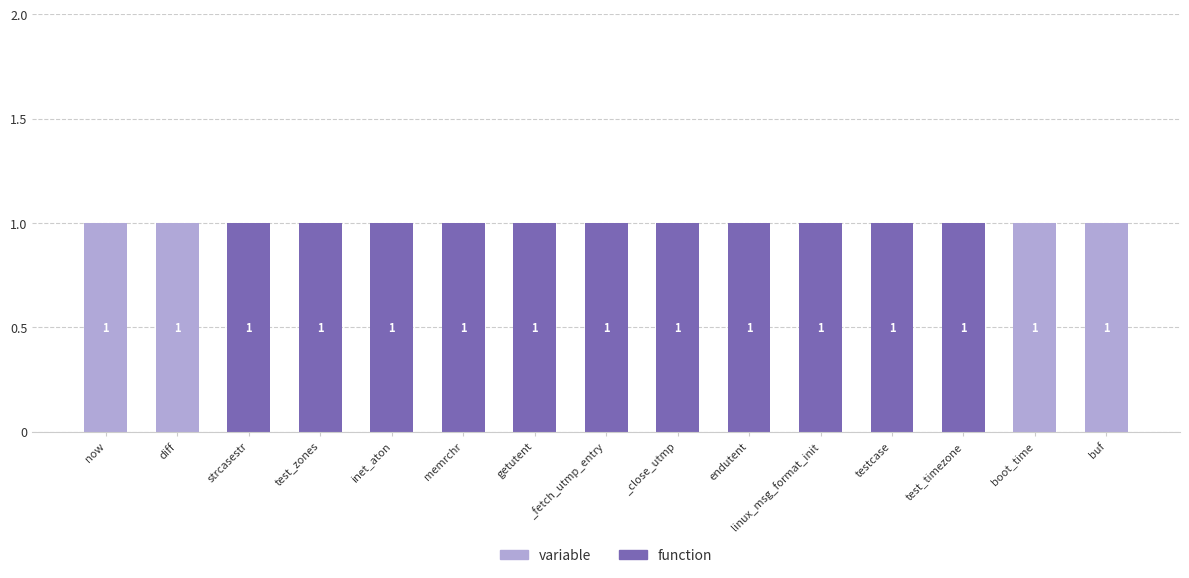

The value of variable at now is 1. True or false?

True